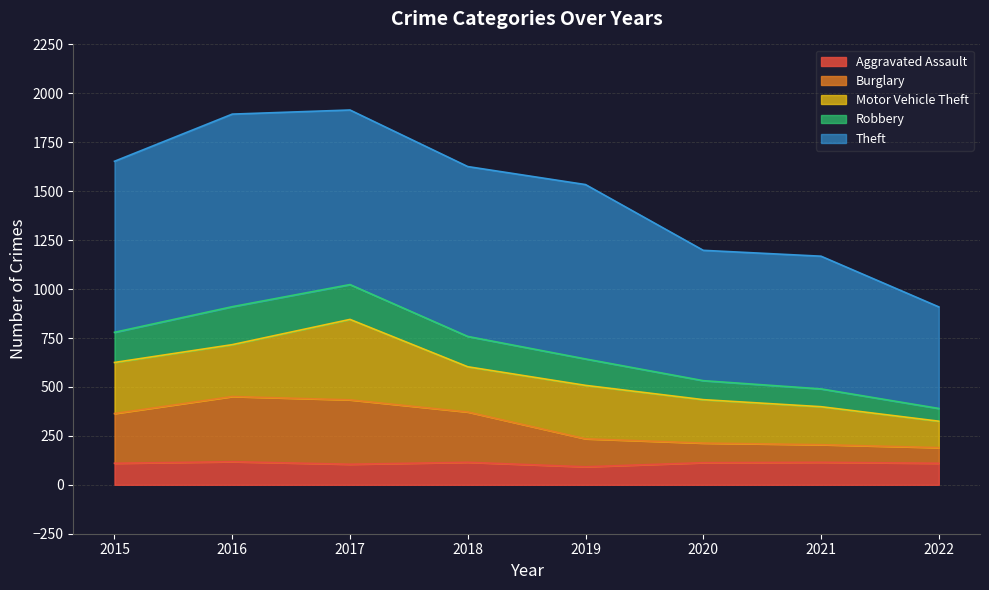

Read the Aggravated Assault value at 2021.

115